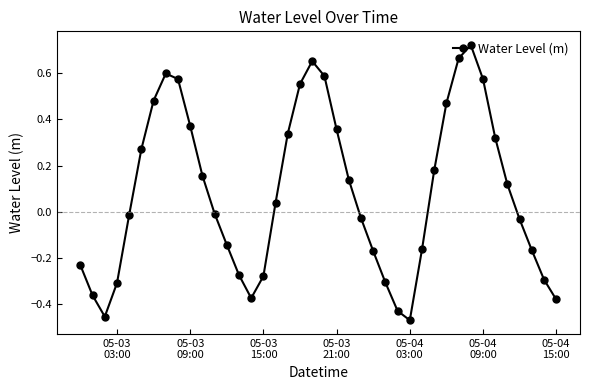

True or false: there are more than 1 points higher than both neighbors.

True